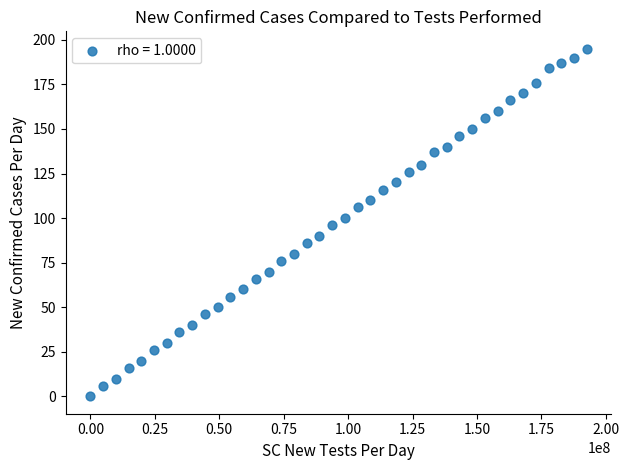

What is the range of Y values (max minus min)?

195